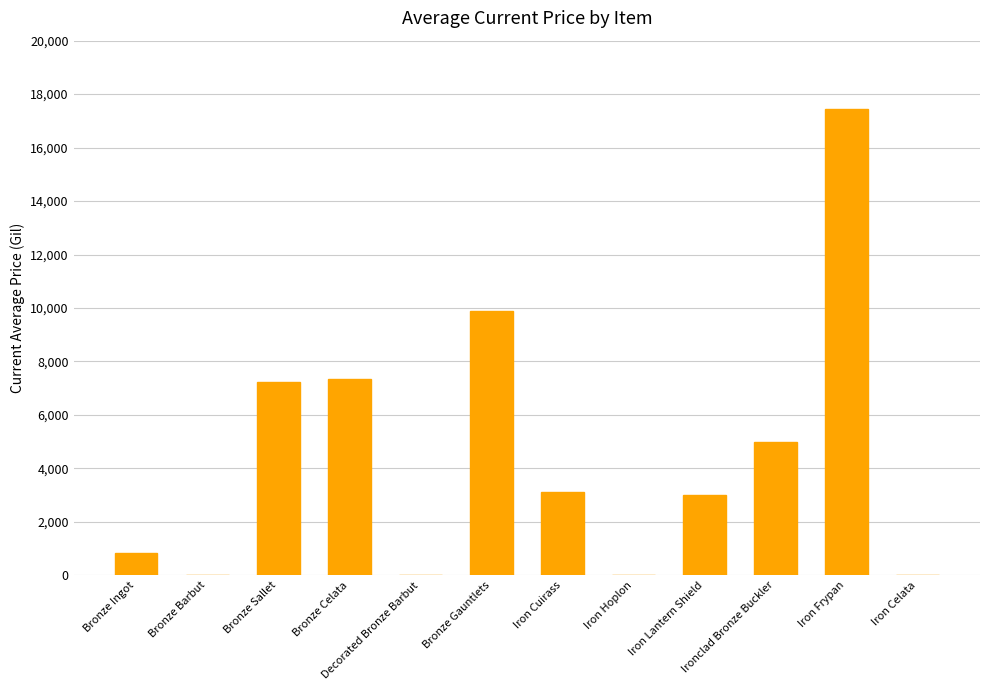

Reading left to right, extract all data points from this chart.

Bronze Ingot=840.7	Bronze Barbut=0.0	Bronze Sallet=7220.8	Bronze Celata=7336.3	Decorated Bronze Barbut=0.0	Bronze Gauntlets=9875.0	Iron Cuirass=3121.3	Iron Hoplon=0.0	Iron Lantern Shield=3000.0	Ironclad Bronze Buckler=4999.0	Iron Frypan=17432.7	Iron Celata=0.0